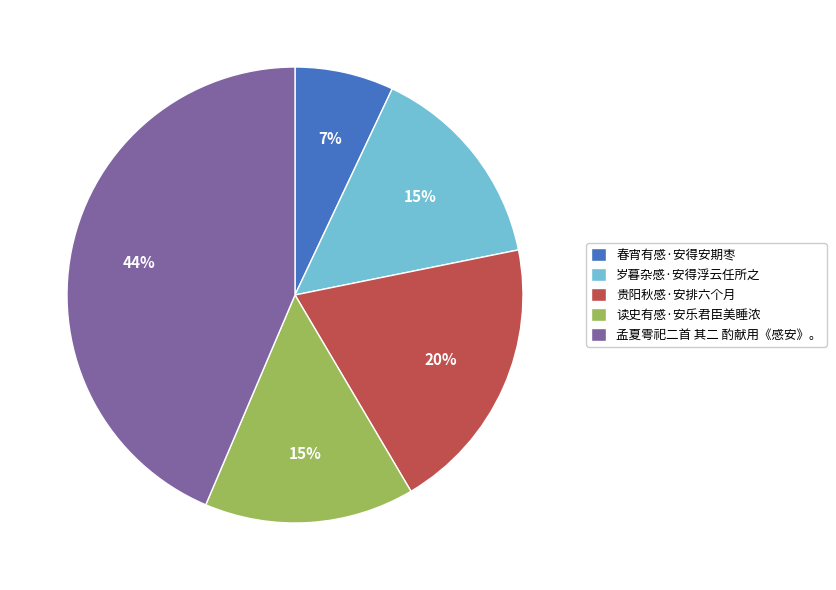

How many segments does this pie chart have?

5